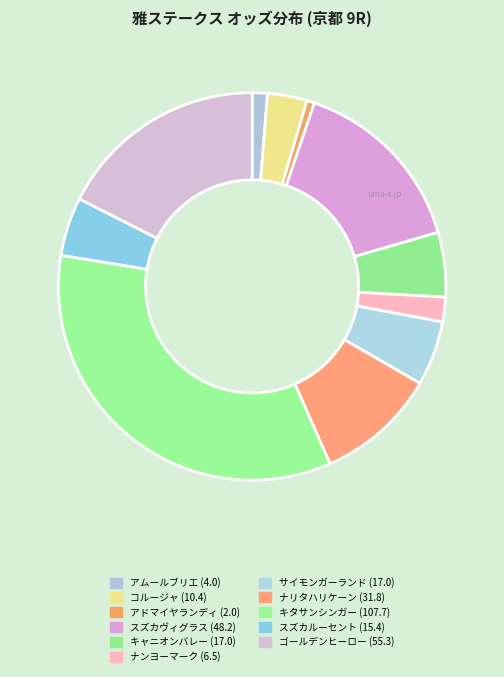

What is the largest slice in the pie chart?

キタサンシンガー (107.7)